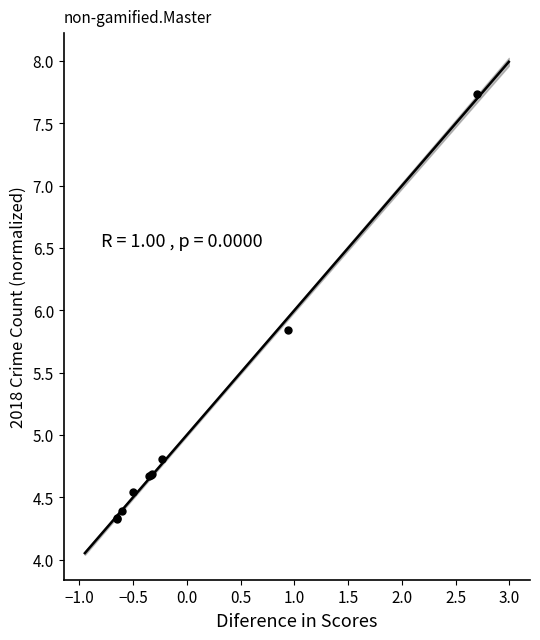

What Y value in the scatter plot is closest to 6?

5.8